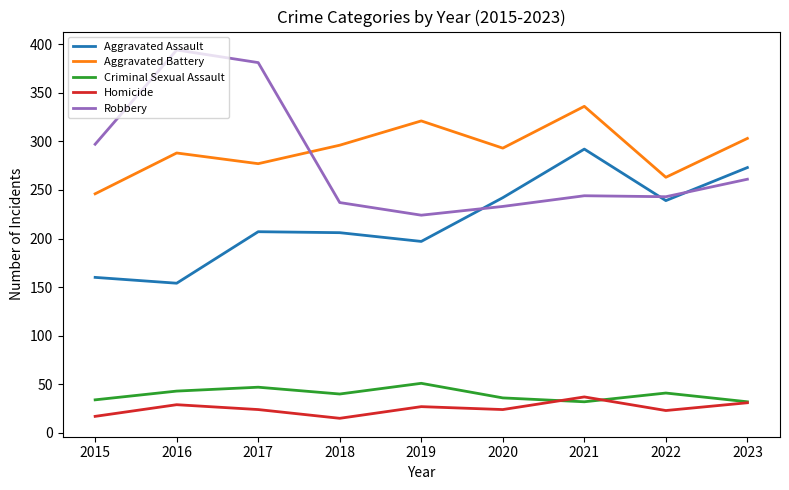

Between 2017 and 2020, which series saw the biggest shift?

Robbery